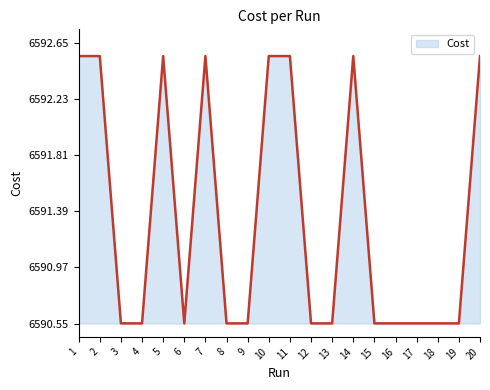

What is the difference between the maximum and minimum values?

2.0